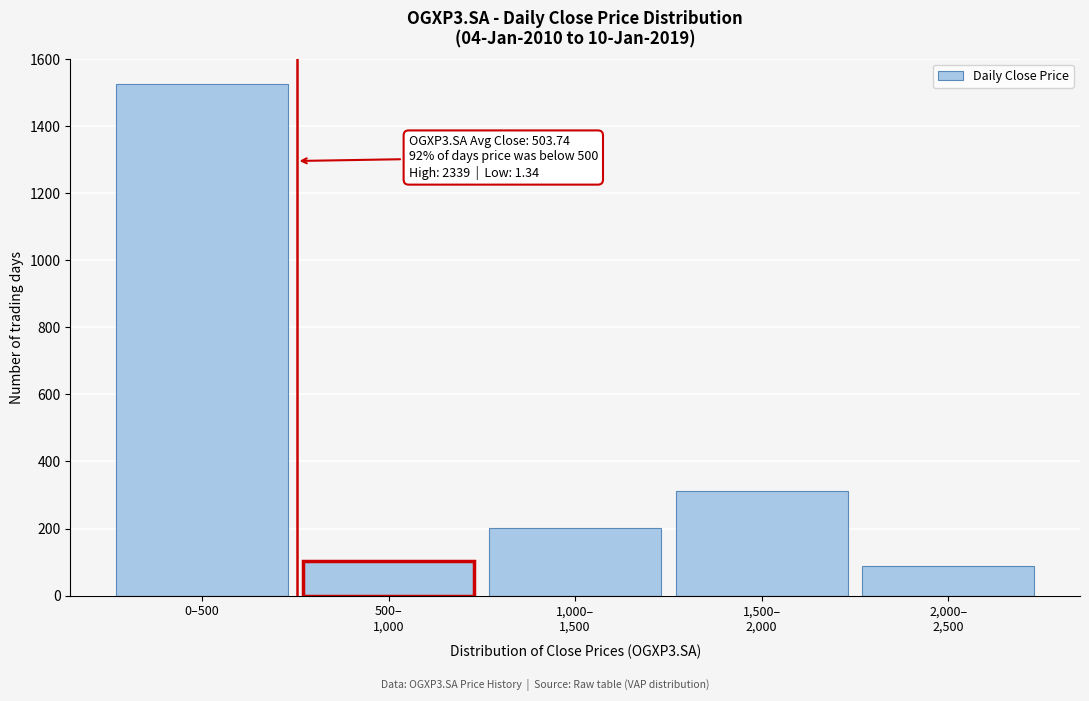

Reading right to left, list all the values displayed in this chart.

88	311	203	104	1525